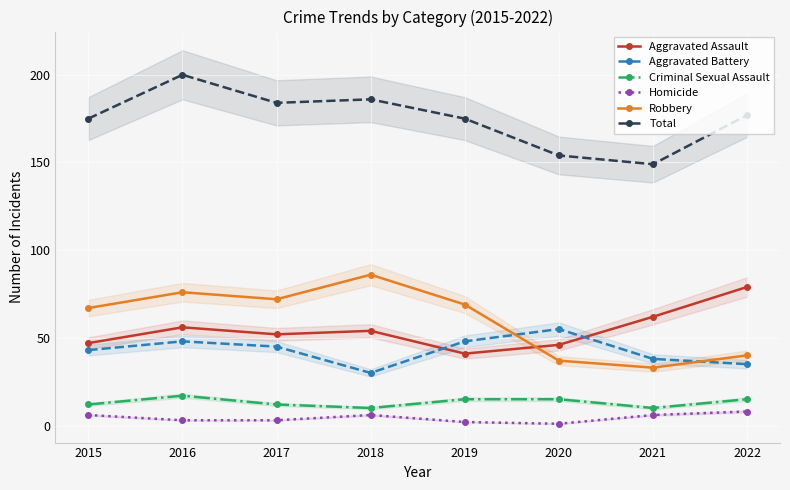

What are all the series names shown in the legend?

Aggravated Assault, Aggravated Battery, Criminal Sexual Assault, Homicide, Robbery, Total